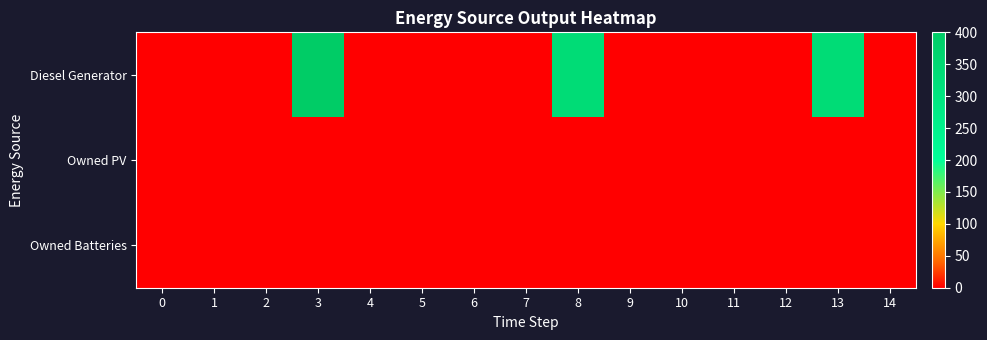

At how many categories does at least one series exceed 330?

3